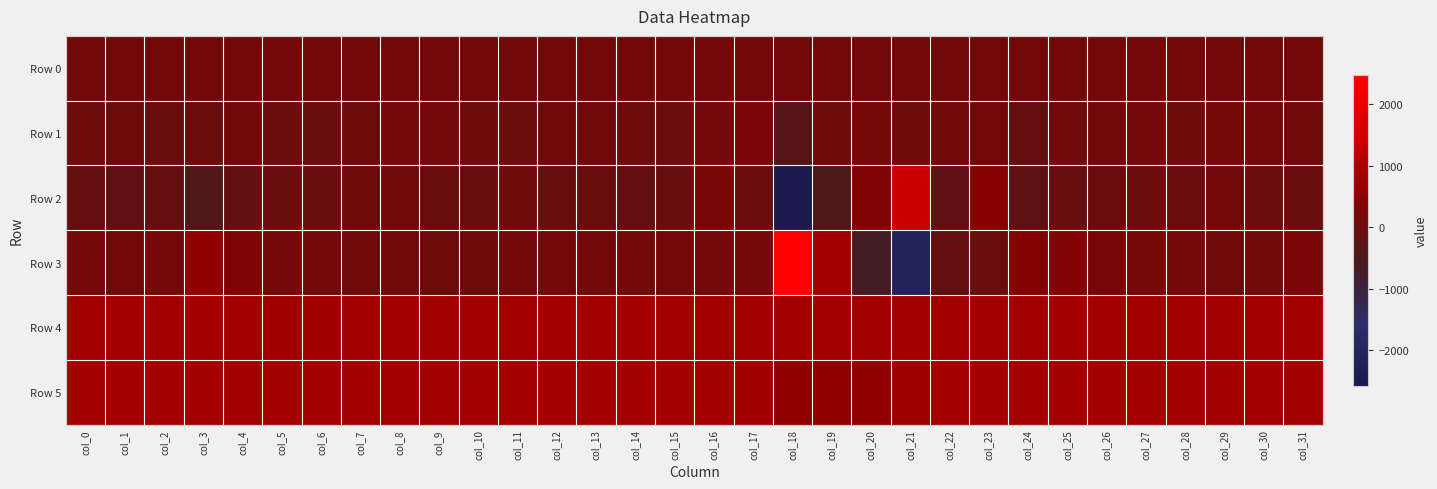

Reading left to right, what are all the values shown in this chart?

Row 0: col_0=87.8	col_1=87.9	col_2=88.0	col_3=88.0	col_4=88.0	col_5=88.1	col_6=88.1	col_7=88.1	col_8=88.3	col_9=88.3	col_10=88.3	col_11=88.4	col_12=88.4	col_13=88.4	col_14=88.5	col_15=88.5	col_16=88.6	col_17=88.7	col_18=88.7	col_19=88.7	col_20=88.8	col_21=88.8	col_22=88.8	col_23=89.0	col_24=89.0	col_25=89.0	col_26=89.1	col_27=89.1	col_28=89.1	col_29=89.2	col_30=89.2	col_31=89.3
Row 1: col_0=28.0	col_1=12.0	col_2=-58.0	col_3=-43.0	col_4=44.0	col_5=-27.0	col_6=-63.0	col_7=2.0	col_8=110.0	col_9=109.0	col_10=25.0	col_11=-10.0	col_12=42.0	col_13=41.0	col_14=25.0	col_15=-17.0	col_16=105.0	col_17=222.0	col_18=-344.0	col_19=27.0	col_20=134.0	col_21=23.0	col_22=68.0	col_23=79.0	col_24=-141.0	col_25=56.0	col_26=49.0	col_27=107.0	col_28=32.0	col_29=150.0	col_30=77.0	col_31=51.0
Row 2: col_0=-143.0	col_1=-191.0	col_2=-141.0	col_3=-480.0	col_4=-166.0	col_5=-52.0	col_6=-55.0	col_7=0.0	col_8=42.0	col_9=-82.0	col_10=-58.0	col_11=13.0	col_12=-91.0	col_13=-67.0	col_14=-133.0	col_15=-106.0	col_16=168.0	col_17=-10.0	col_18=-2576.0	col_19=-512.0	col_20=309.0	col_21=1481.0	col_22=-194.0	col_23=389.0	col_24=-228.0	col_25=-88.0	col_26=-37.0	col_27=-12.0	col_28=-37.0	col_29=77.0	col_30=-17.0	col_31=-61.0
Row 3: col_0=118.0	col_1=86.0	col_2=149.0	col_3=535.0	col_4=307.0	col_5=121.0	col_6=104.0	col_7=36.0	col_8=41.0	col_9=7.0	col_10=10.0	col_11=73.0	col_12=114.0	col_13=98.0	col_14=102.0	col_15=87.0	col_16=94.0	col_17=136.0	col_18=2482.0	col_19=817.0	col_20=-675.0	col_21=-2078.0	col_22=-133.0	col_23=-11.0	col_24=347.0	col_25=321.0	col_26=168.0	col_27=135.0	col_28=118.0	col_29=35.0	col_30=58.0	col_31=189.0
Row 4: col_0=858.0	col_1=858.0	col_2=862.0	col_3=855.0	col_4=850.0	col_5=842.0	col_6=842.0	col_7=849.0	col_8=845.0	col_9=848.0	col_10=850.0	col_11=849.0	col_12=855.0	col_13=846.0	col_14=853.0	col_15=852.0	col_16=852.0	col_17=849.0	col_18=854.0	col_19=865.0	col_20=876.0	col_21=877.0	col_22=878.0	col_23=877.0	col_24=869.0	col_25=862.0	col_26=870.0	col_27=863.0	col_28=864.0	col_29=853.0	col_30=858.0	col_31=856.0
Row 5: col_0=864.0	col_1=860.0	col_2=864.0	col_3=864.0	col_4=864.0	col_5=863.0	col_6=859.0	col_7=857.0	col_8=855.0	col_9=861.0	col_10=856.0	col_11=860.0	col_12=867.0	col_13=861.0	col_14=863.0	col_15=863.0	col_16=854.0	col_17=823.0	col_18=561.0	col_19=515.0	col_20=538.0	col_21=757.0	col_22=857.0	col_23=856.0	col_24=856.0	col_25=860.0	col_26=858.0	col_27=860.0	col_28=861.0	col_29=854.0	col_30=862.0	col_31=860.0